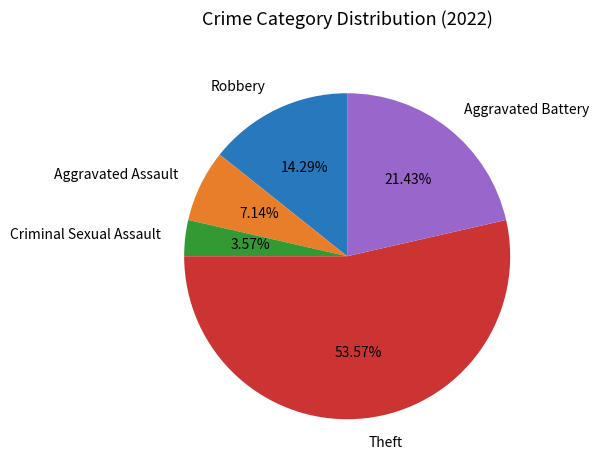

The Aggravated Battery slice represents 21% of the pie. True or false?

True